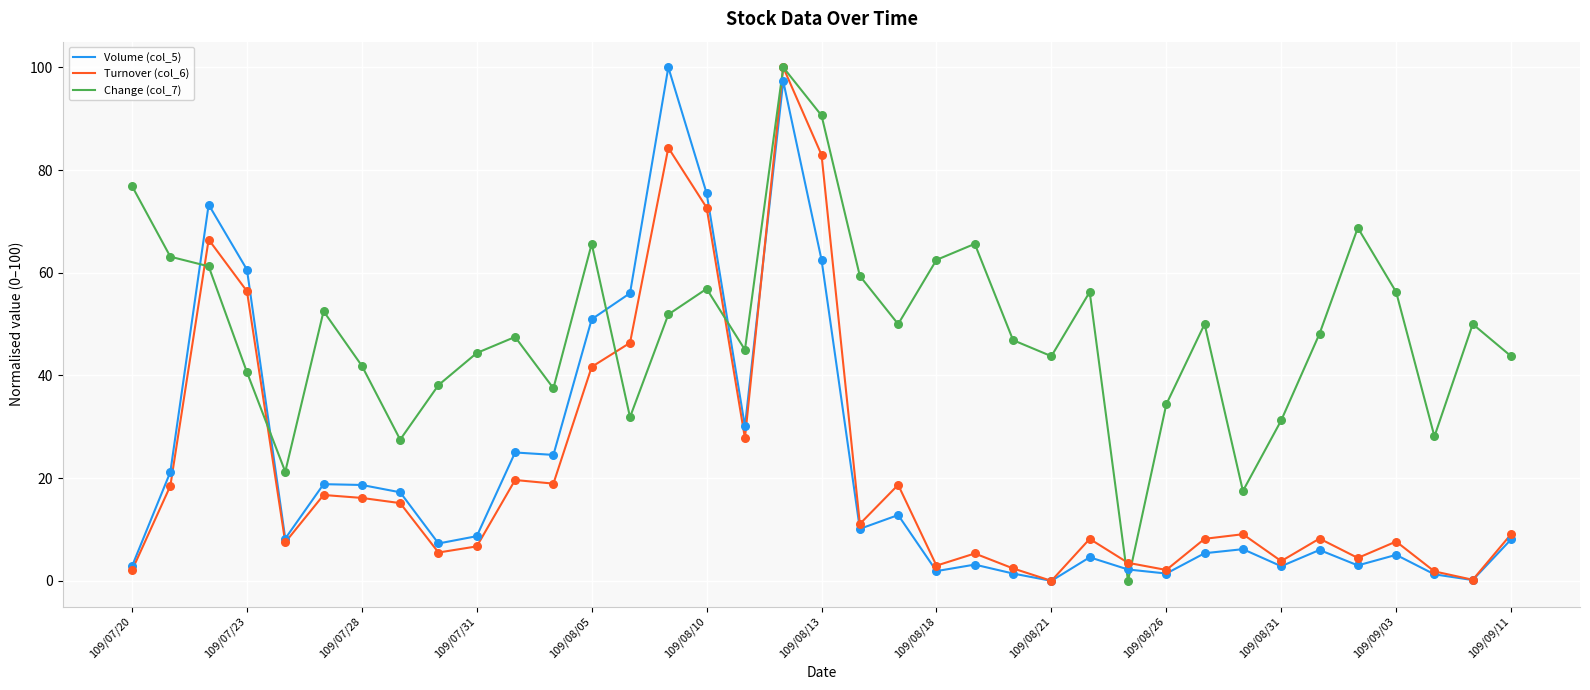

What are all the series names shown in the legend?

Volume (col_5), Turnover (col_6), Change (col_7)